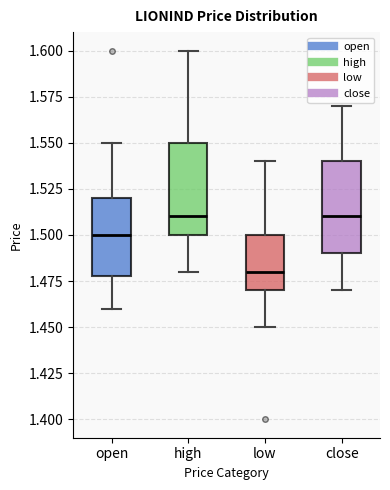

Reading left to right, read every box against the y-axis: the position of its median line, the range the box covers, and the ends of its whiskers. The values are not printed on the chart, so give them approximately, as read against the axis.

open: median 1.50, box 1.48 to 1.52, whiskers 1.46 to 1.55
high: median 1.51, box 1.50 to 1.55, whiskers 1.48 to 1.60
low: median 1.48, box 1.47 to 1.50, whiskers 1.45 to 1.54
close: median 1.51, box 1.49 to 1.54, whiskers 1.47 to 1.57